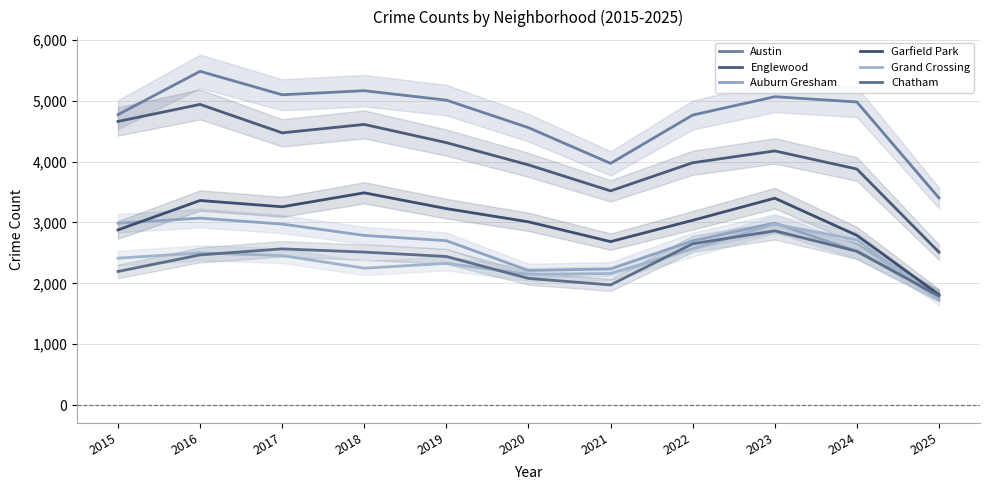

What is the difference between the highest and lowest values at 2021?

1996